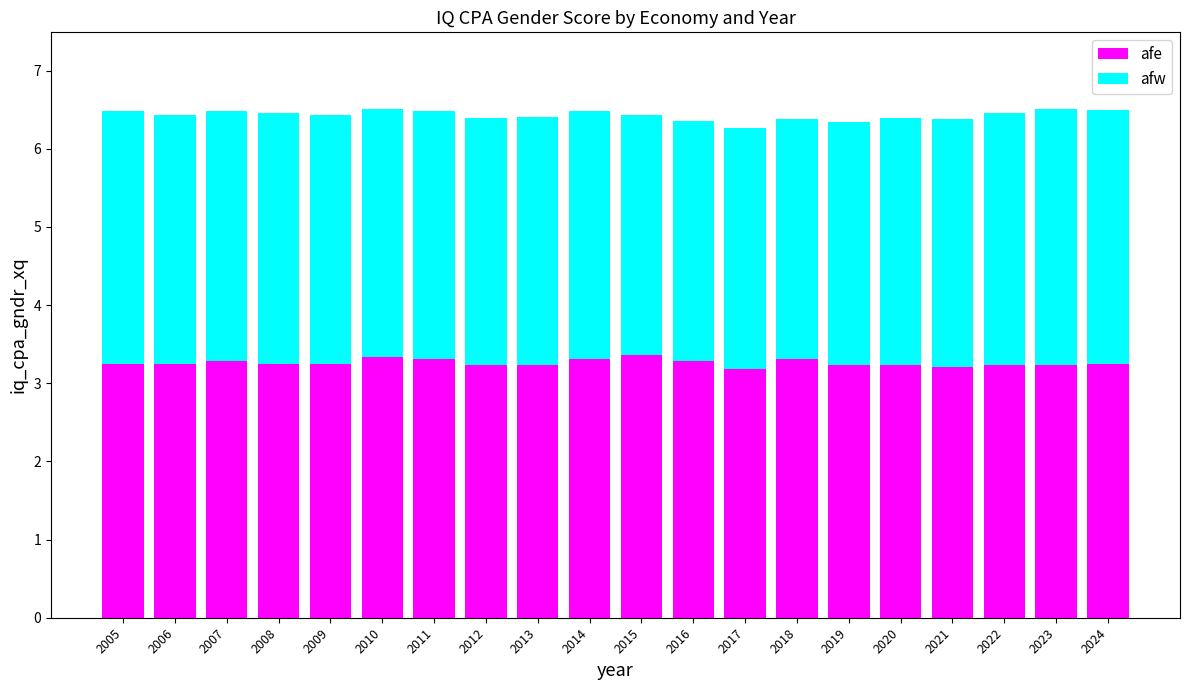

Does the chart contain any negative values?

No